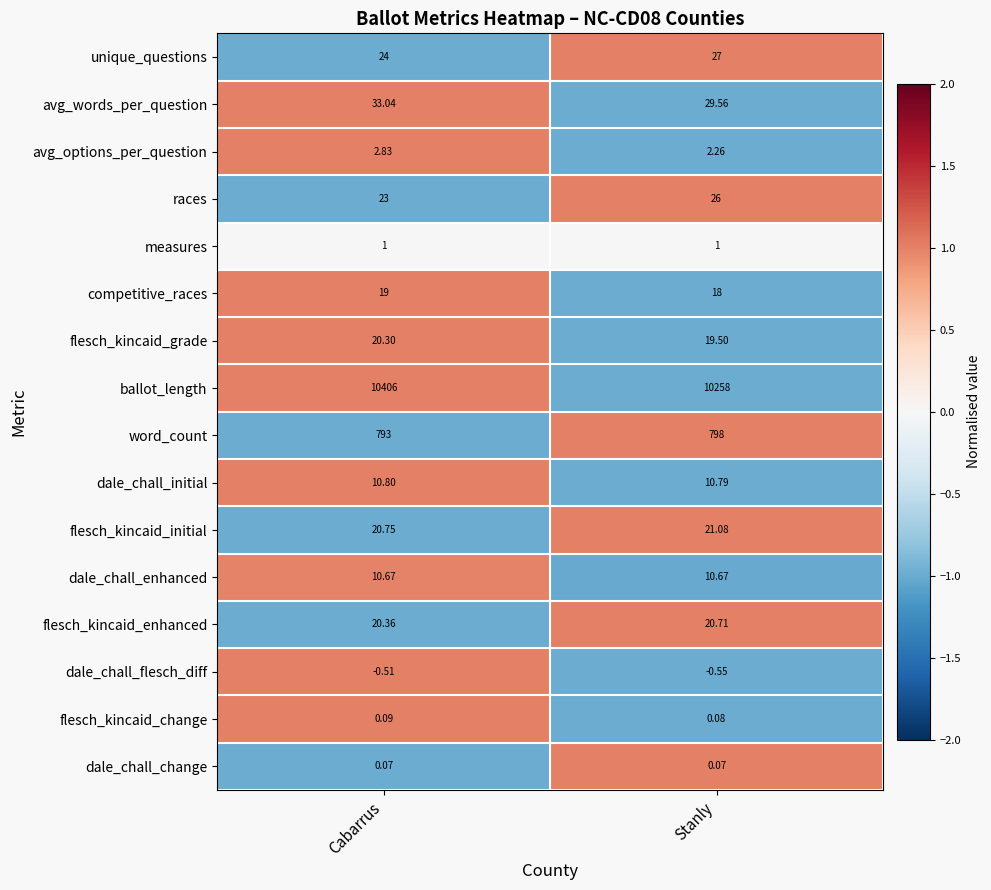

Is the value of dale_chall_change at Cabarrus greater than the value of avg_words_per_question at Stanly?

No